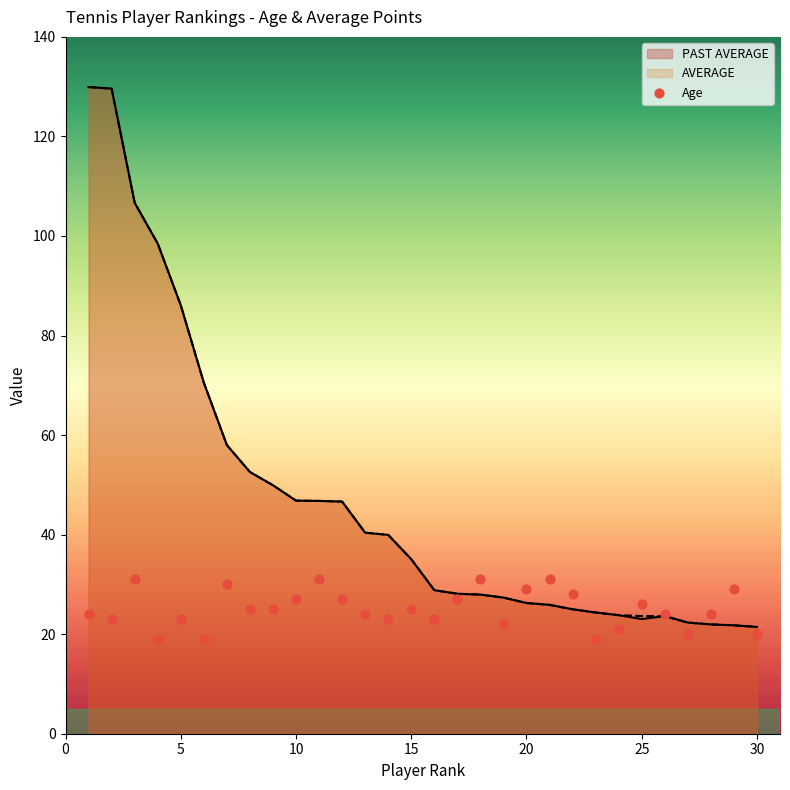

What is the highest value of the PAST AVERAGE series?

129.9